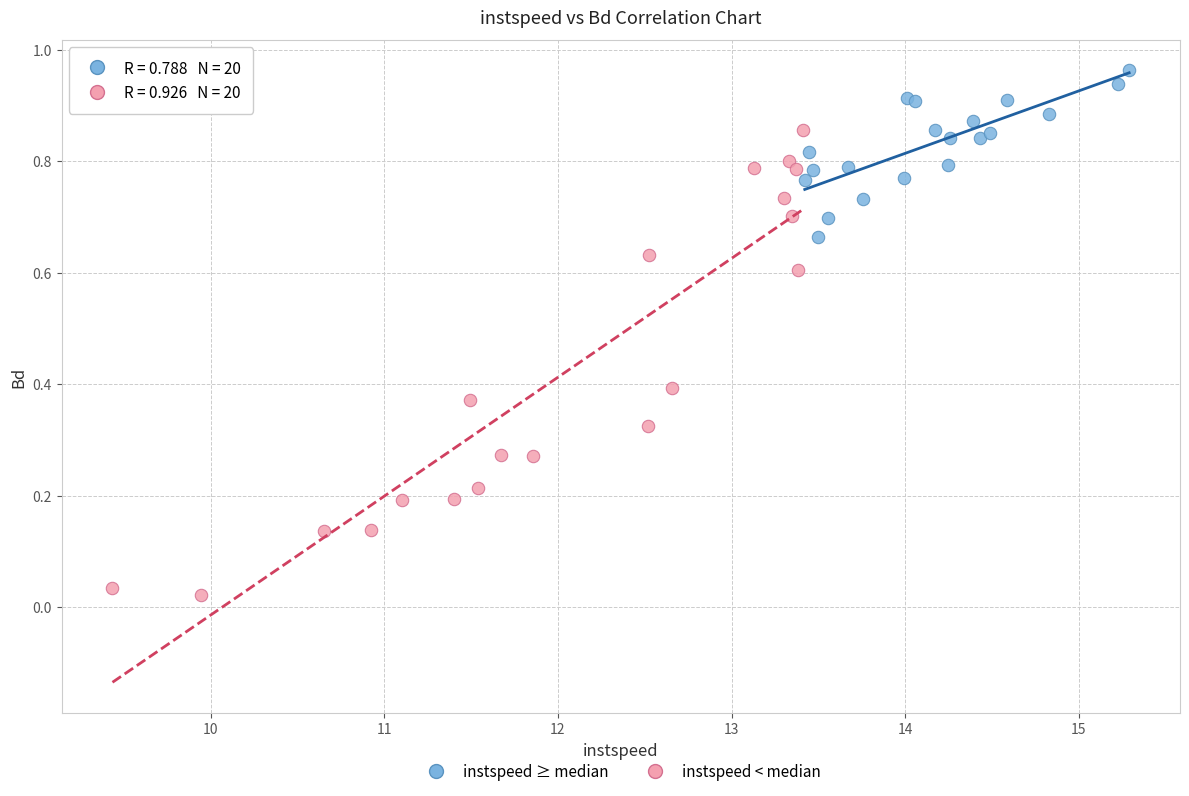

Which series contains the lowest Y value?

instspeed < median